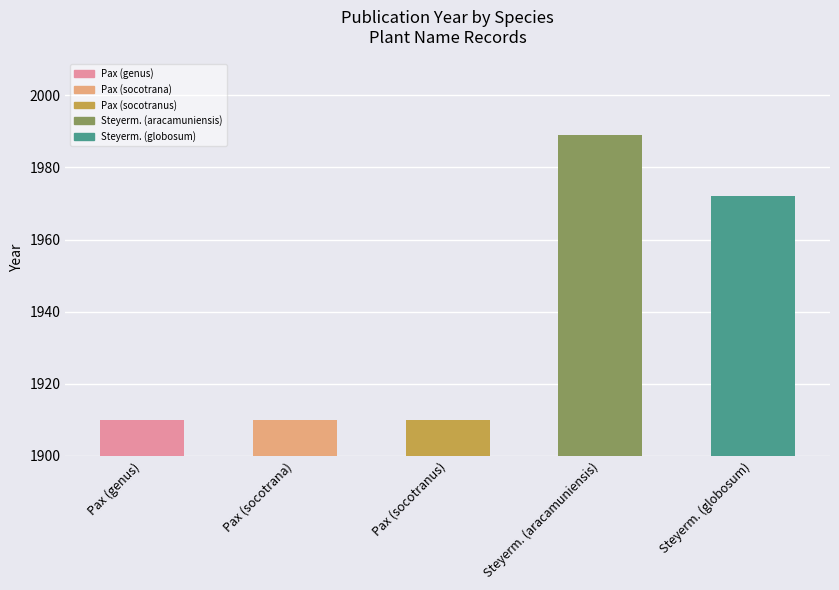

What is the difference between the values at Steyerm. (globosum) and Pax (socotrana)?

62